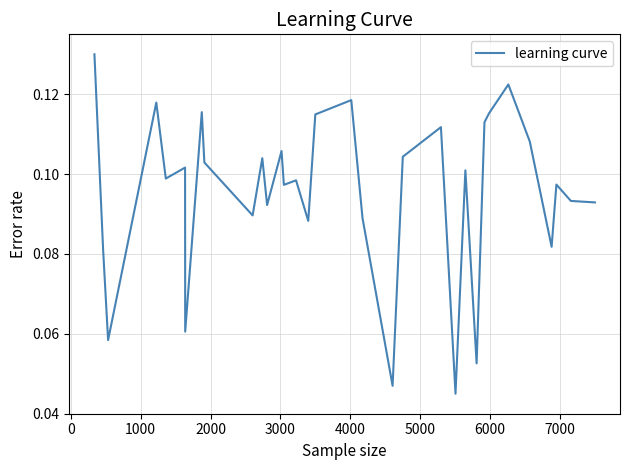

Reading right to left, what are all the values shown in this chart?

0.1	0.1	0.1	0.1	0.1	0.1	0.1	0.1	0.1	0.1	0.0	0.1	0.1	0.0	0.1	0.1	0.1	0.1	0.1	0.1	0.1	0.1	0.1	0.1	0.1	0.1	0.1	0.1	0.1	0.1	0.1	0.1	0.1